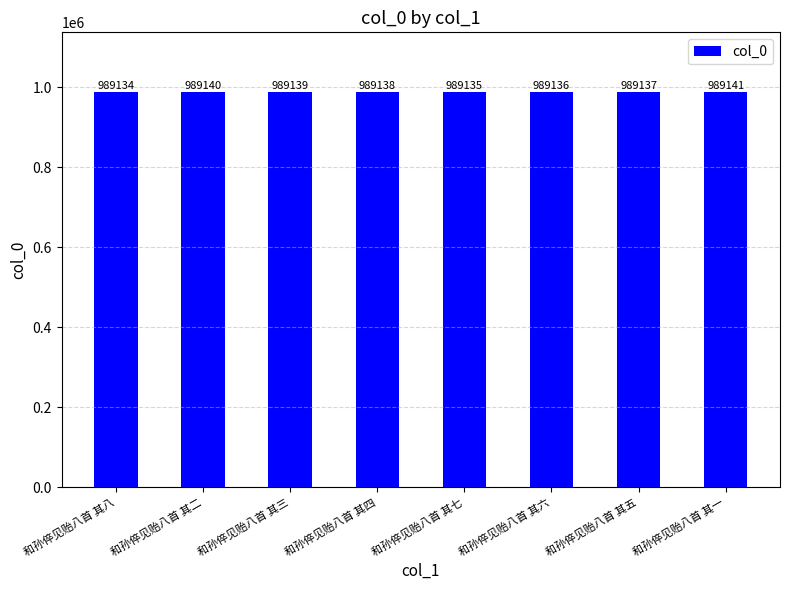

Which has a higher value, 和孙倅见贻八首 其一 or 和孙倅见贻八首 其七?

和孙倅见贻八首 其一